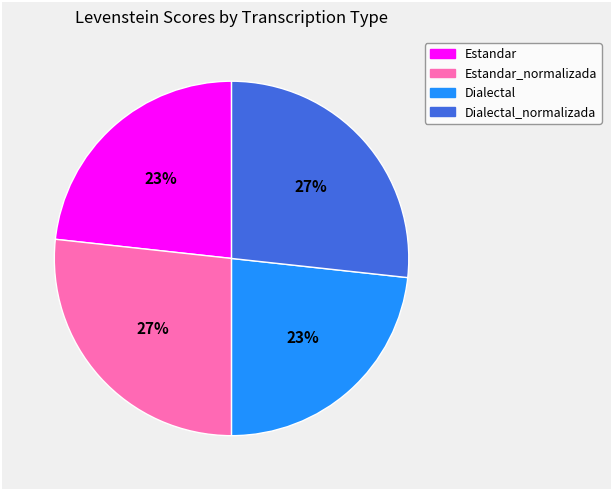

To the nearest percent, what is the average slice percentage?

25%